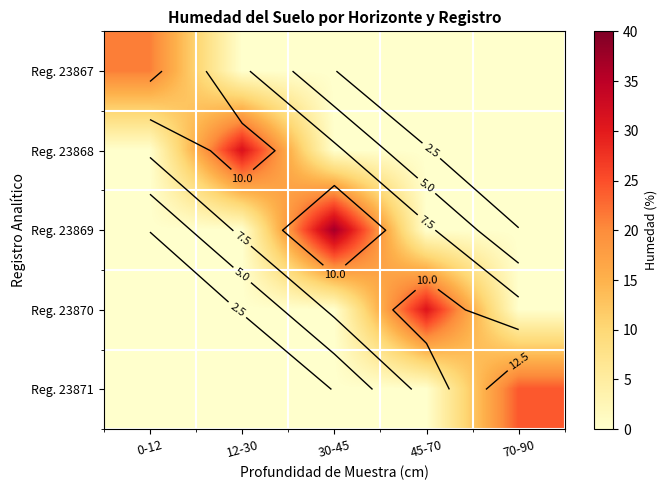

Which series has the largest range (max minus min)?

Reg. 23869